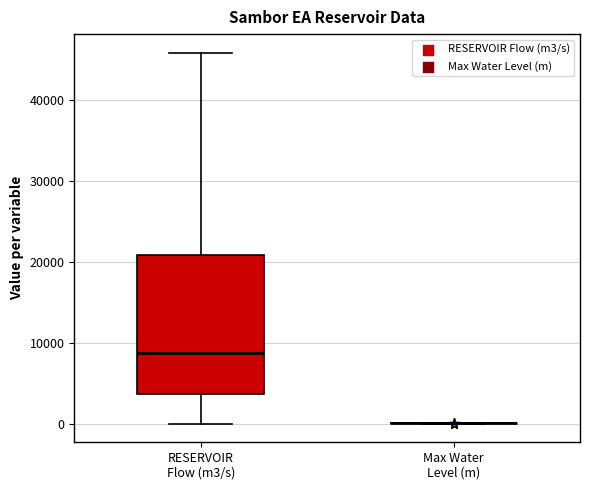

Reading left to right, transcribe this box plot: for each box, give where its median line is, the range the box spans, and where its two whiskers end, as read against the y-axis. The values are not printed on the chart, so give them approximately, as read against the axis.

RESERVOIR Flow (m3/s): median 9000, box 4000 to 21000, whiskers 0 to 46000
Max Water Level (m): box collapsed to a line at 0, whiskers 0 to 0